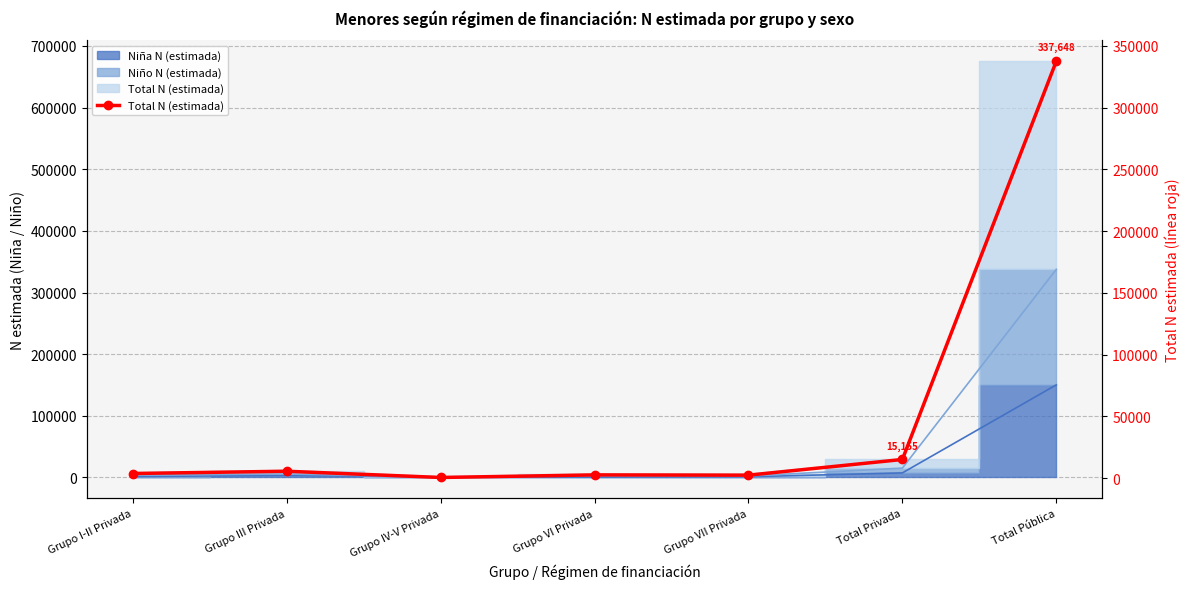

What is the maximum value shown in the chart?

337648